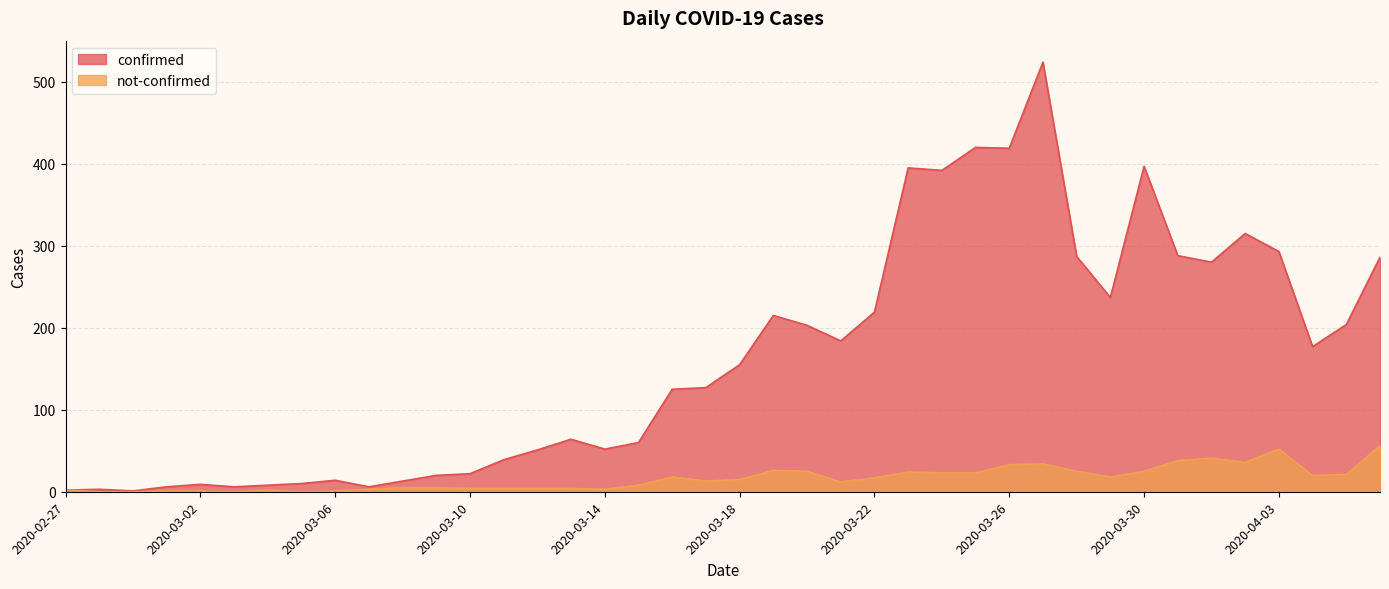

Is the value of confirmed at 2020-03-27 greater than the value of not-confirmed at 2020-03-14?

Yes